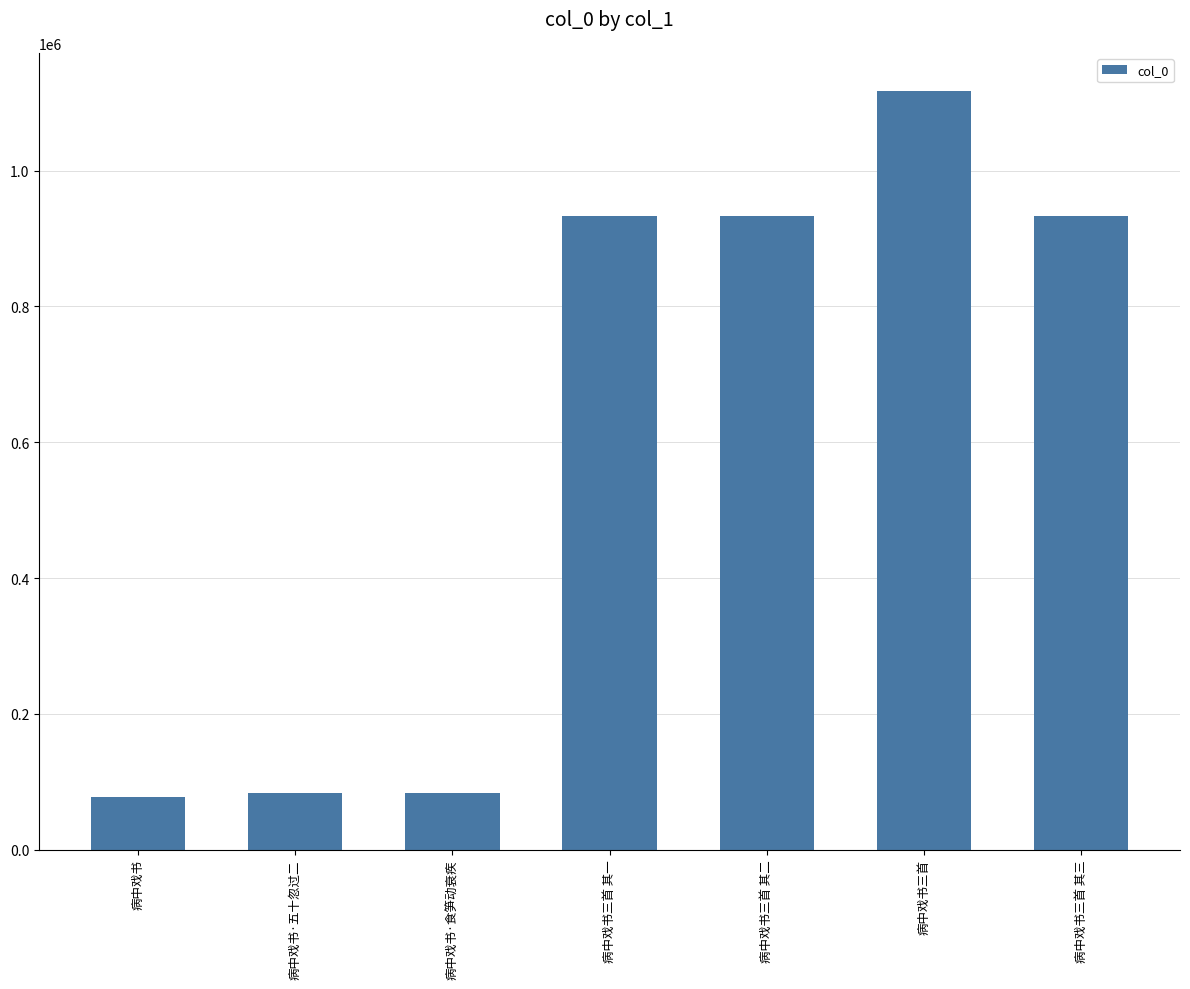

Count the number of data series in this chart.

1